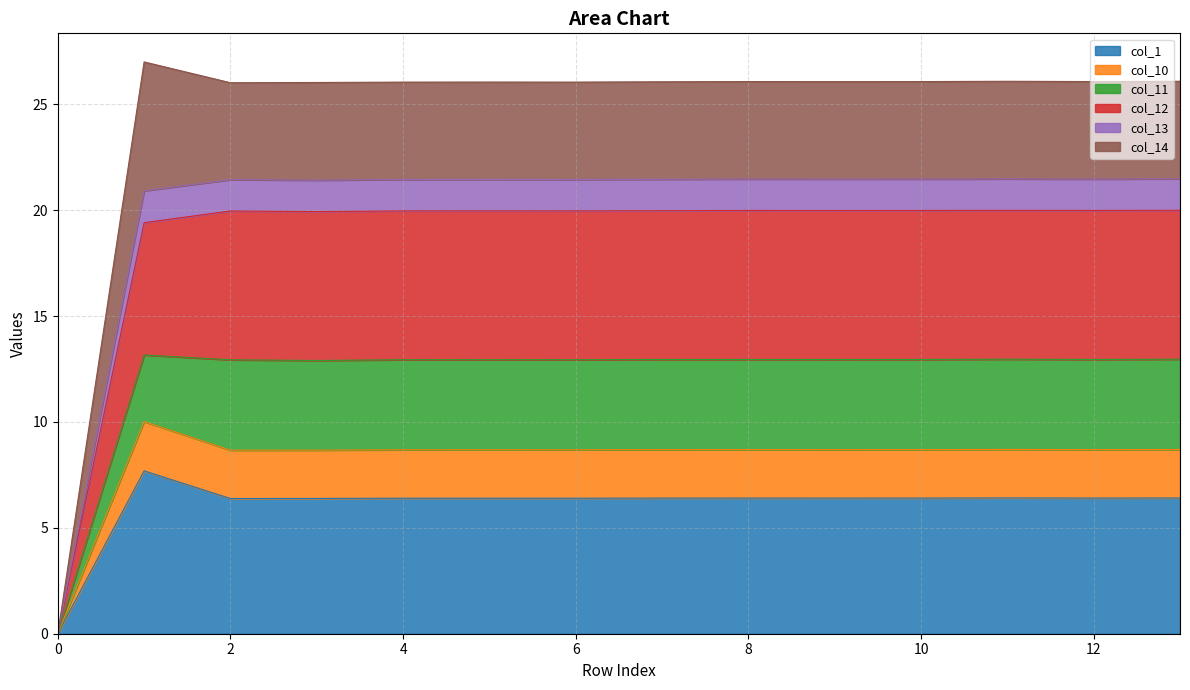

What is the sum of all col_1 values?

84.5